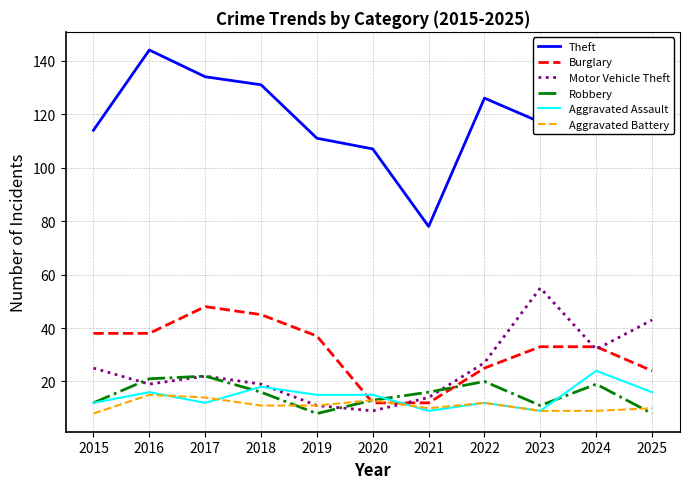

Reading right to left, transcribe all the data shown in this chart.

Theft: 2025=144	2024=134	2023=117	2022=126	2021=78	2020=107	2019=111	2018=131	2017=134	2016=144	2015=114
Burglary: 2025=24	2024=33	2023=33	2022=25	2021=12	2020=12	2019=37	2018=45	2017=48	2016=38	2015=38
Motor Vehicle Theft: 2025=43	2024=32	2023=55	2022=27	2021=14	2020=9	2019=11	2018=19	2017=22	2016=19	2015=25
Robbery: 2025=8	2024=19	2023=11	2022=20	2021=16	2020=13	2019=8	2018=16	2017=22	2016=21	2015=12
Aggravated Assault: 2025=16	2024=24	2023=9	2022=12	2021=9	2020=15	2019=15	2018=18	2017=12	2016=16	2015=12
Aggravated Battery: 2025=10	2024=9	2023=9	2022=12	2021=10	2020=13	2019=11	2018=11	2017=14	2016=15	2015=8